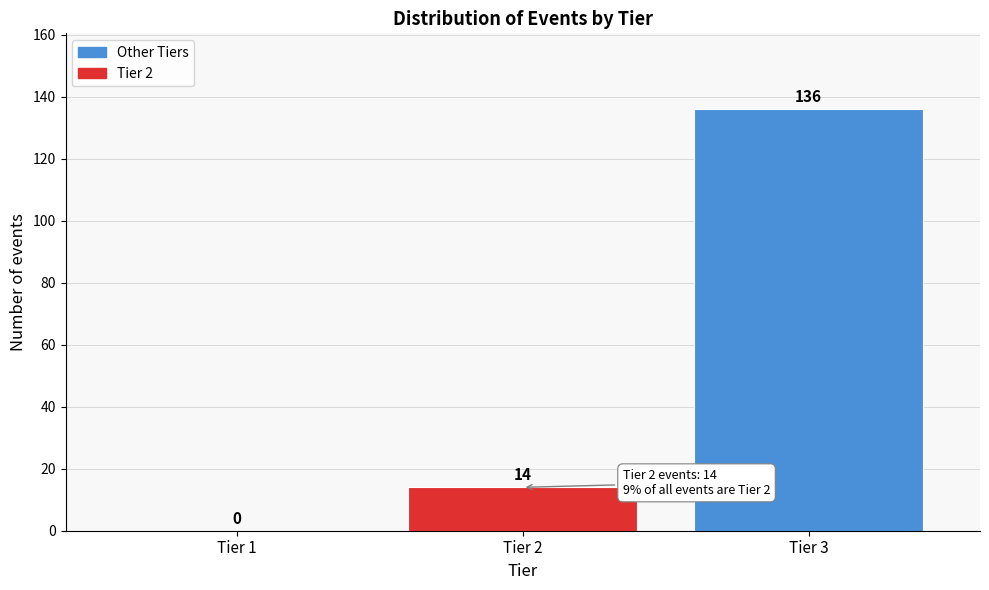

Reading left to right, what are all the values shown in this chart?

Tier 1=0	Tier 2=14	Tier 3=136